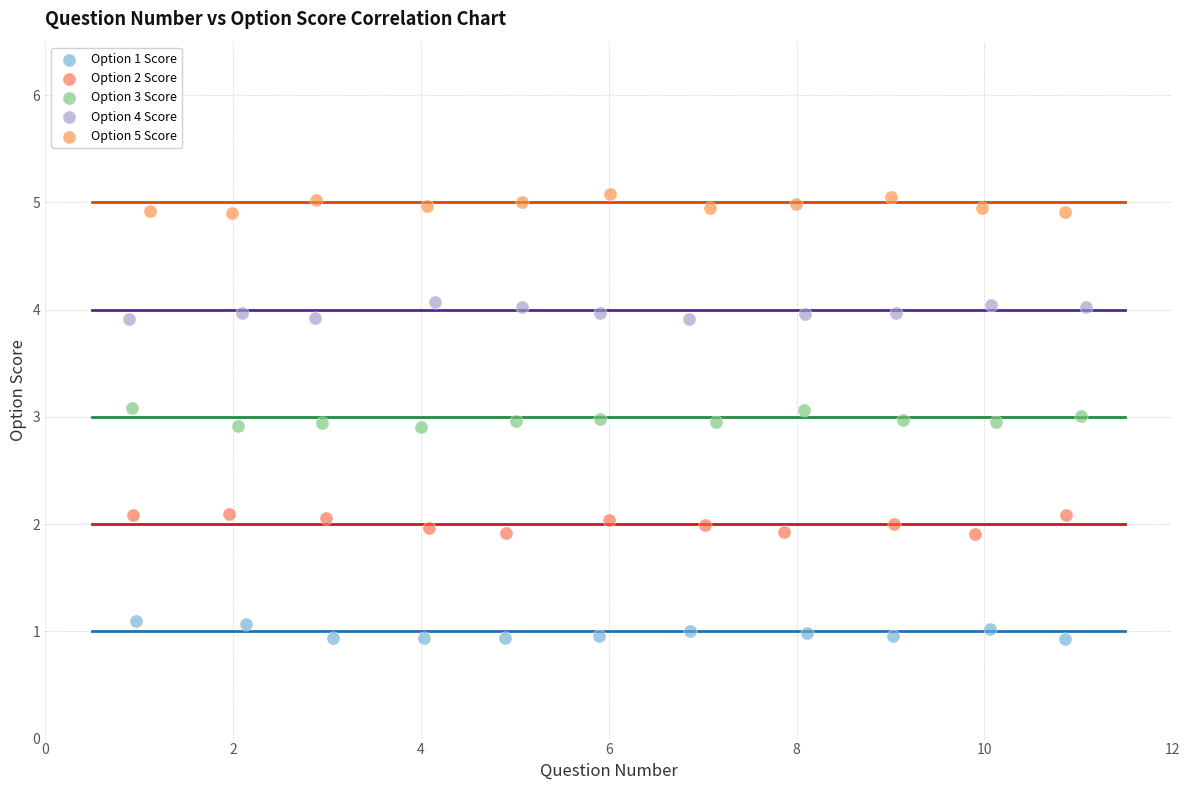

Which series reaches the maximum Y coordinate?

Option 5 Score